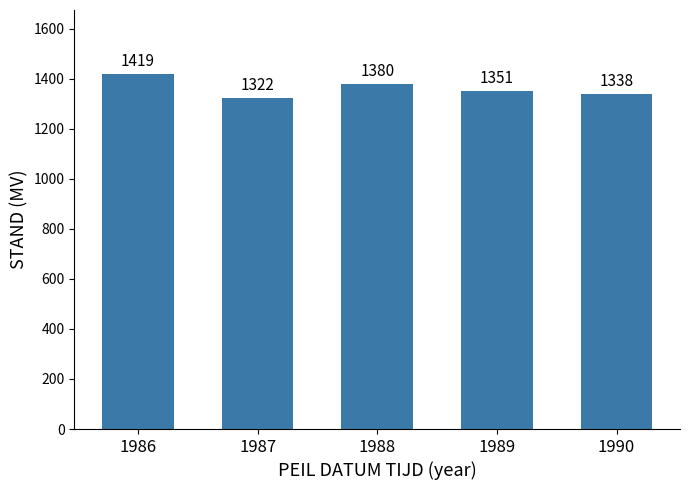

Rank the categories by value from highest to lowest.

1986, 1988, 1989, 1990, 1987